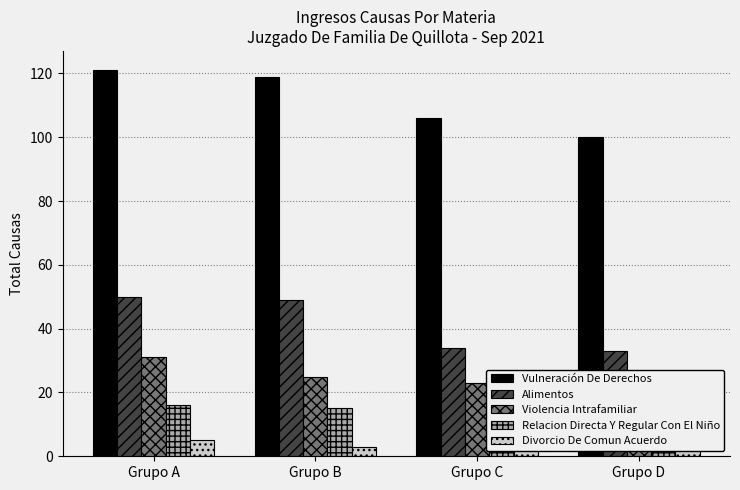

What is the total value across all series at Grupo D?

163